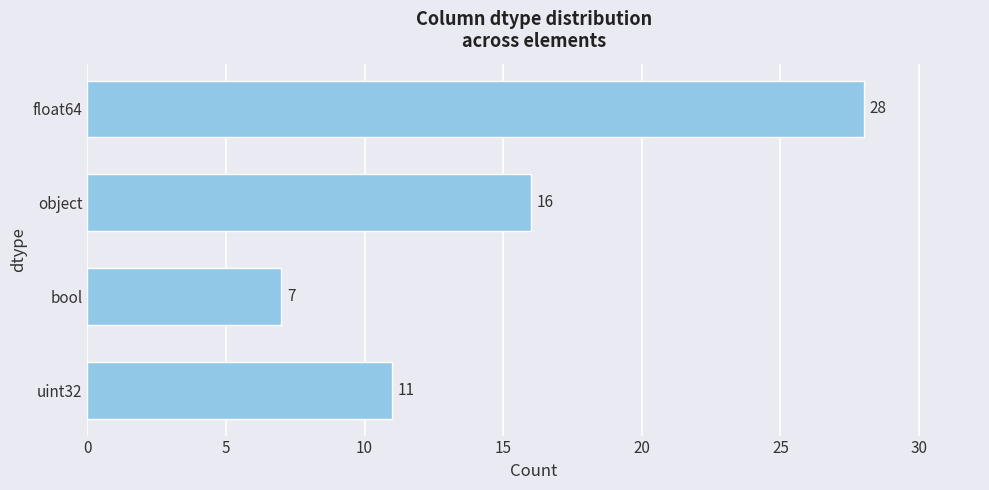

The value at object is 8. True or false?

False